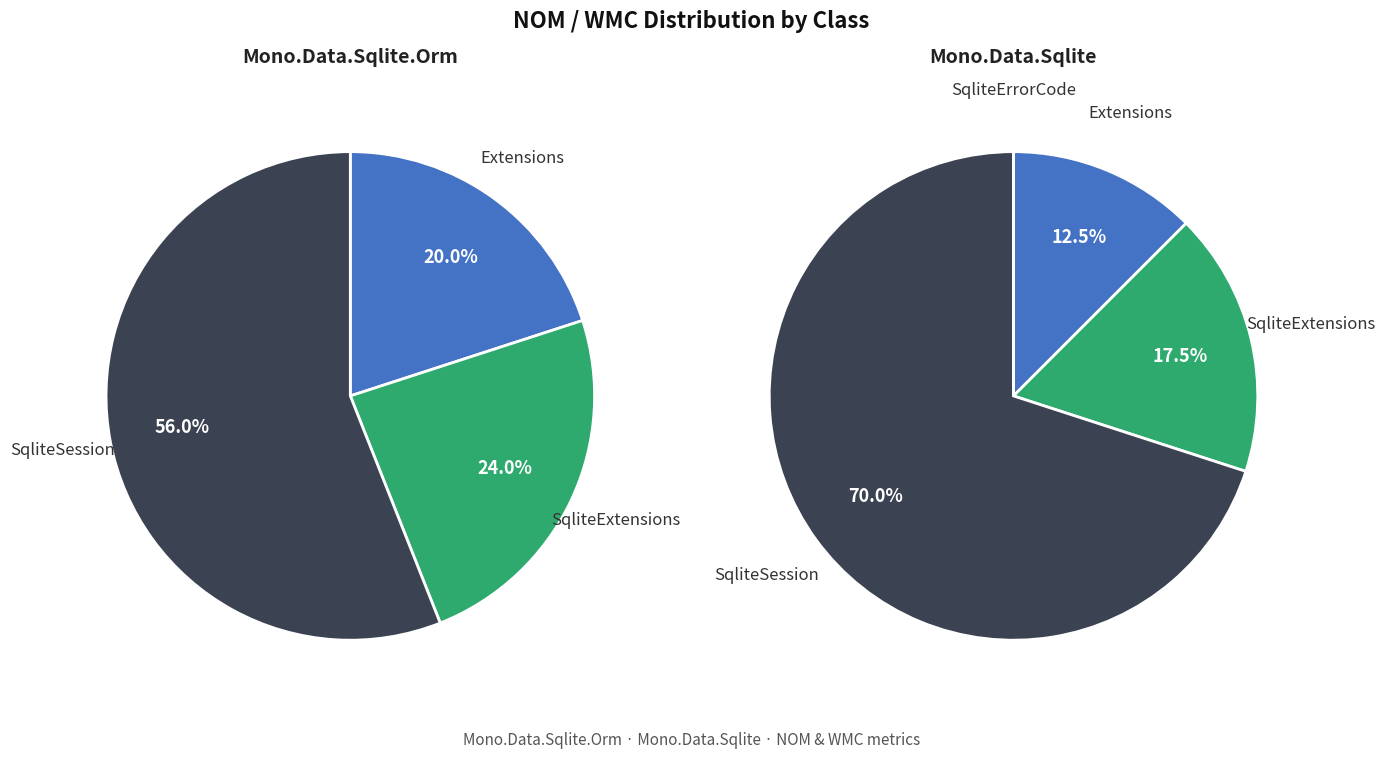

Is it true that SqliteSession is 42% of the pie?

False